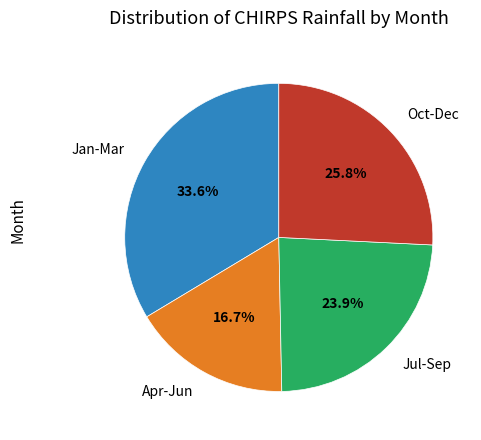

Is there a majority slice in this chart?

No